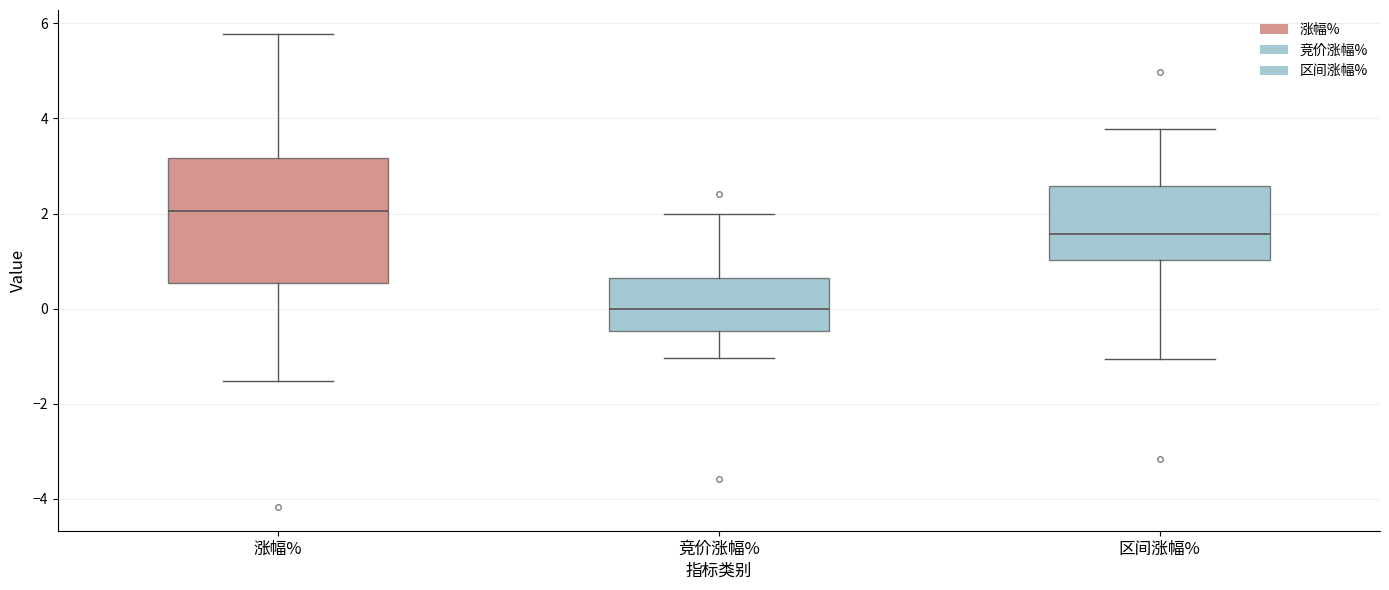

Reading left to right, read every box against the y-axis: the position of its median line, the range the box covers, and the ends of its whiskers. The values are not printed on the chart, so give them approximately, as read against the axis.

涨幅%: median 2.0, box 0.6 to 3.2, whiskers -1.6 to 5.8
竞价涨幅%: median 0.0, box -0.4 to 0.6, whiskers -1.0 to 2.0
区间涨幅%: median 1.6, box 1.0 to 2.6, whiskers -1.0 to 3.8